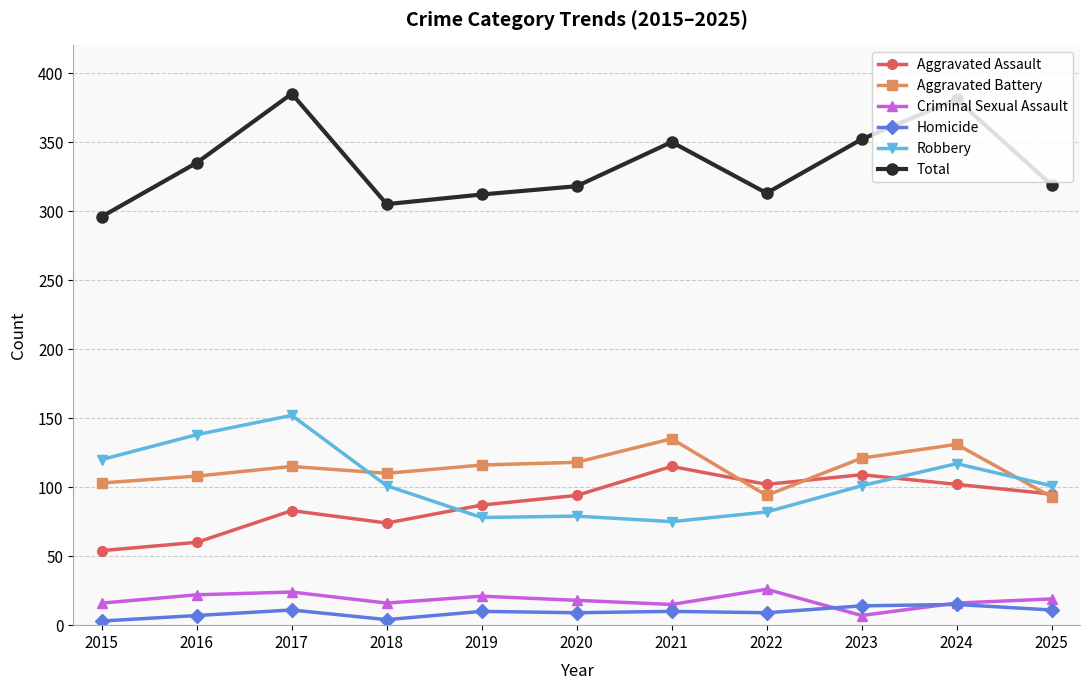

Is this an area chart (filled region under the line)?

No